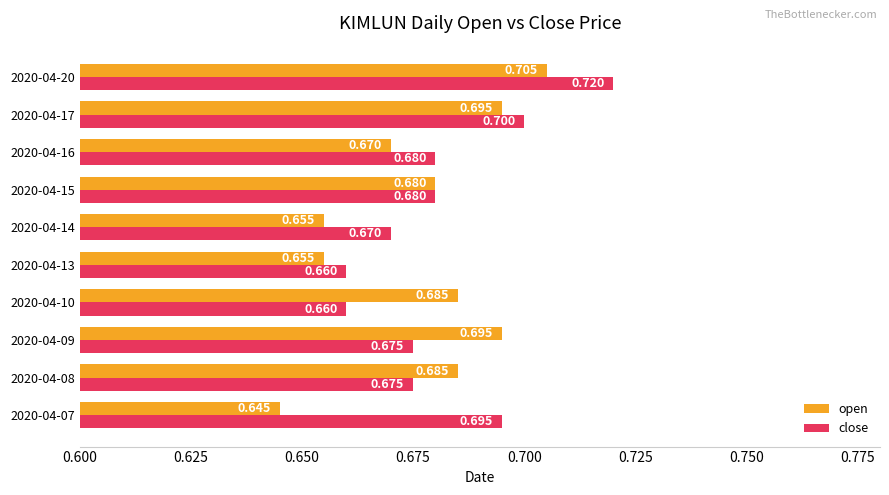

Is the value of open at 2020-04-08 greater than the value of close at 2020-04-08?

Yes